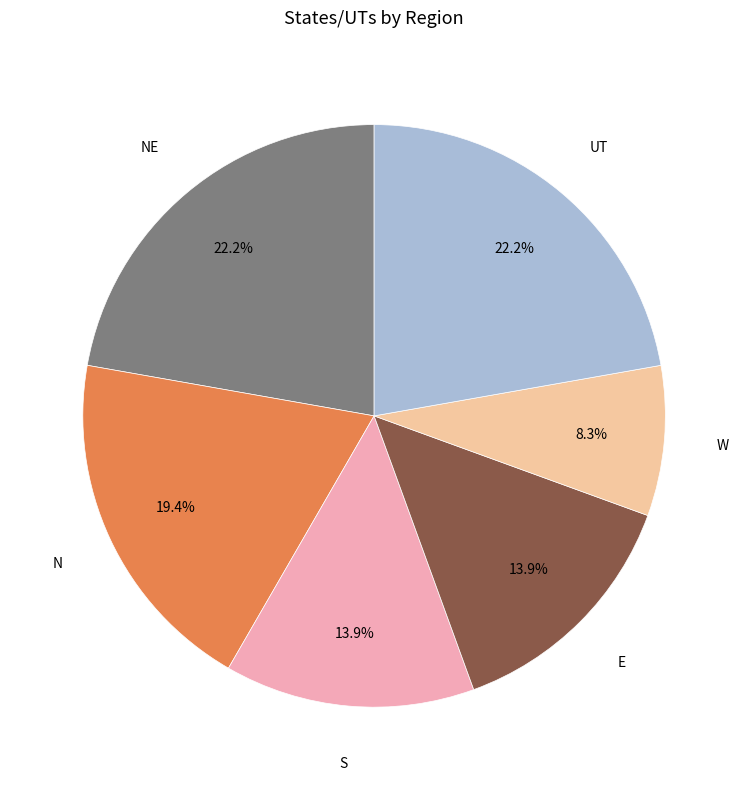

Does any single category account for the majority?

No